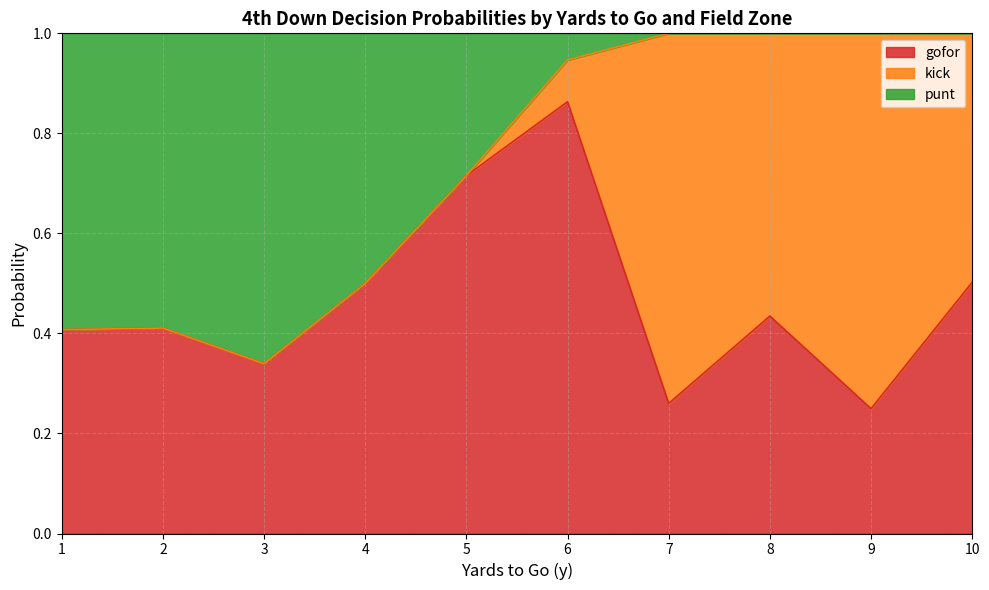

At which label does kick reach its peak?

7